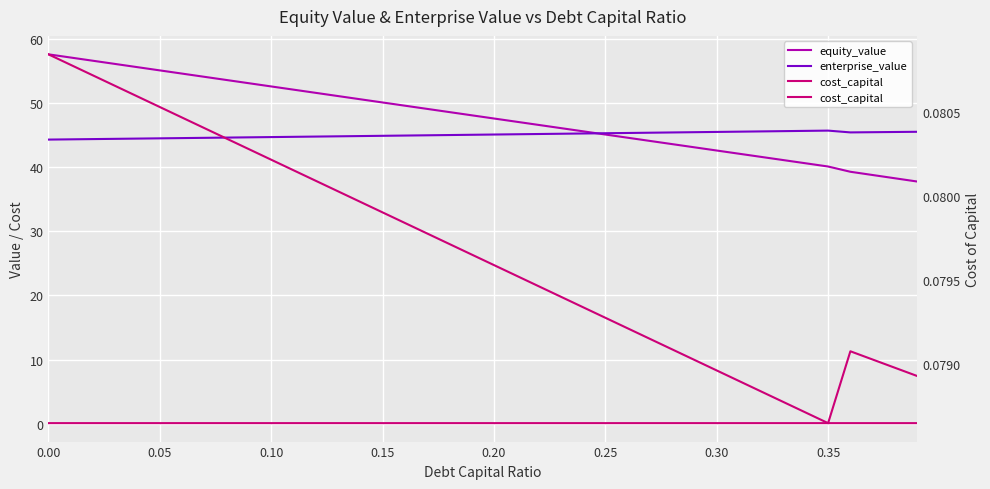

Reading left to right, extract all data points from this chart.

equity_value: 57.6	57.1	56.6	56.1	55.6	55.1	54.6	54.1	53.6	53.1	52.6	52.1	51.6	51.1	50.6	50.1	49.6	49.1	48.6	48.1	47.6	47.1	46.6	46.1	45.6	45.1	44.6	44.1	43.6	43.1	42.6	42.1	41.6	41.1	40.6	40.1	39.3	38.8	38.3	37.8
enterprise_value: 44.3	44.4	44.4	44.4	44.5	44.5	44.5	44.6	44.6	44.7	44.7	44.7	44.8	44.8	44.9	44.9	44.9	45.0	45.0	45.1	45.1	45.1	45.2	45.2	45.3	45.3	45.3	45.4	45.4	45.5	45.5	45.5	45.6	45.6	45.7	45.7	45.4	45.5	45.5	45.5
cost_capital: 0.1	0.1	0.1	0.1	0.1	0.1	0.1	0.1	0.1	0.1	0.1	0.1	0.1	0.1	0.1	0.1	0.1	0.1	0.1	0.1	0.1	0.1	0.1	0.1	0.1	0.1	0.1	0.1	0.1	0.1	0.1	0.1	0.1	0.1	0.1	0.1	0.1	0.1	0.1	0.1